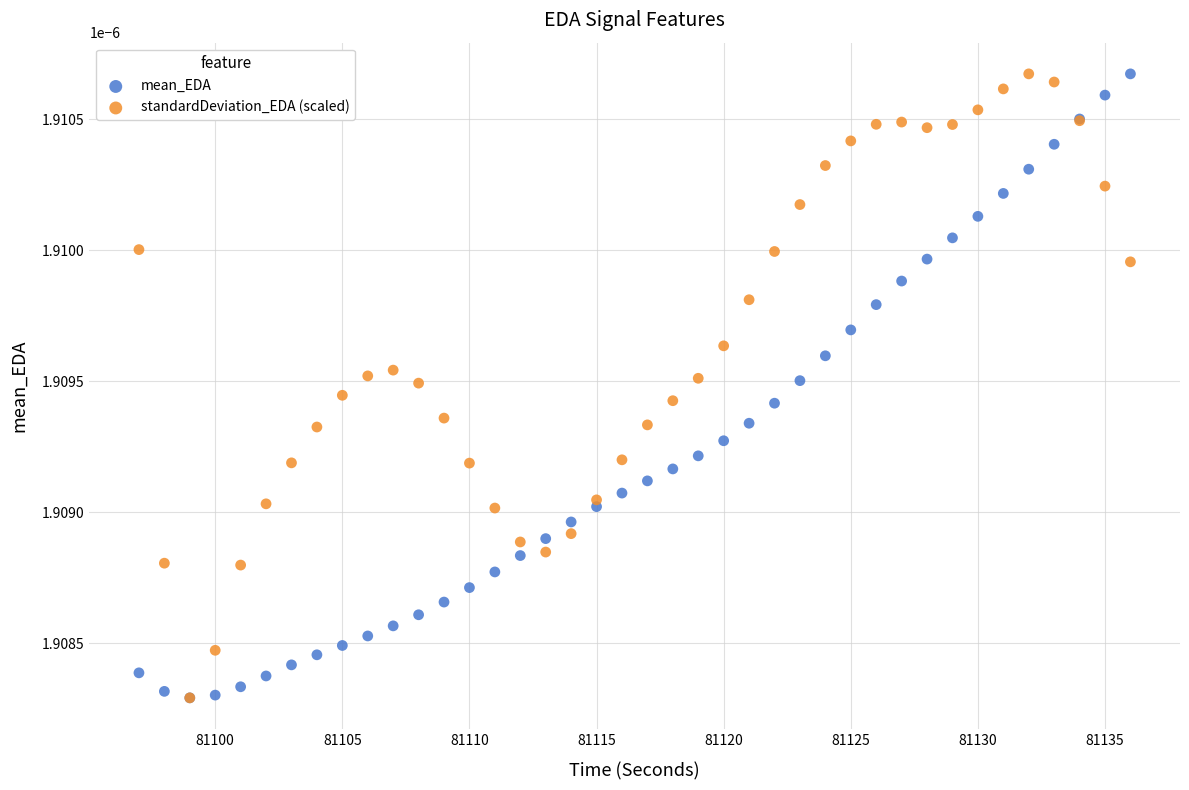

What are all the series names shown in the legend?

mean_EDA, standardDeviation_EDA (scaled)